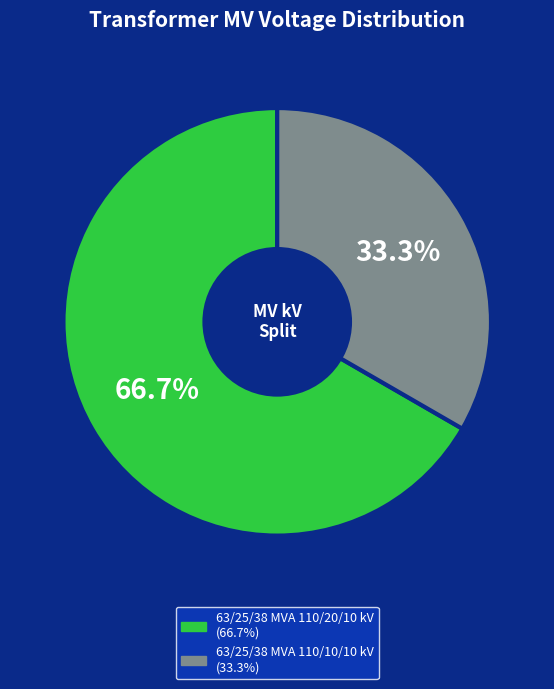

Count the number of slices in the pie.

2